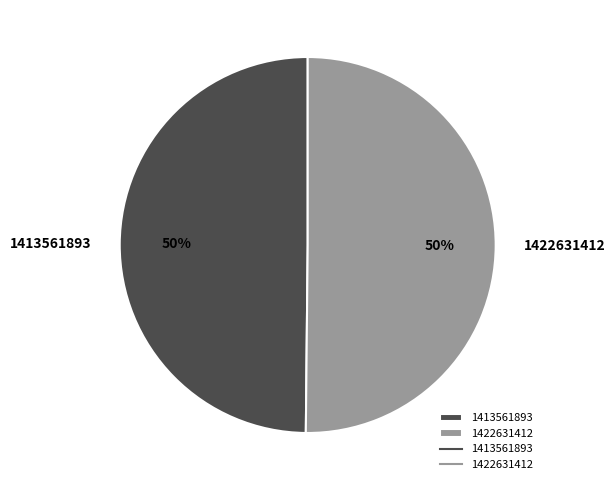

What is the ratio of the value at 1422631412 to the value at 1413561893?

1.0